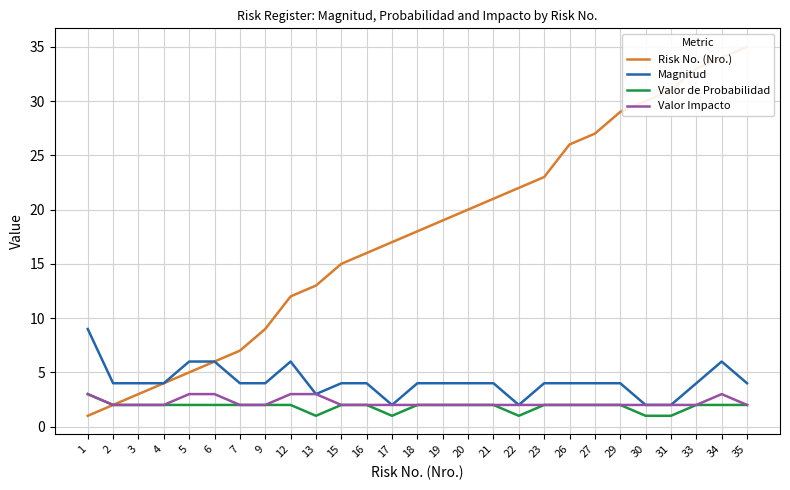

True or false: Magnitud and Valor de Probabilidad intersect in this chart.

False